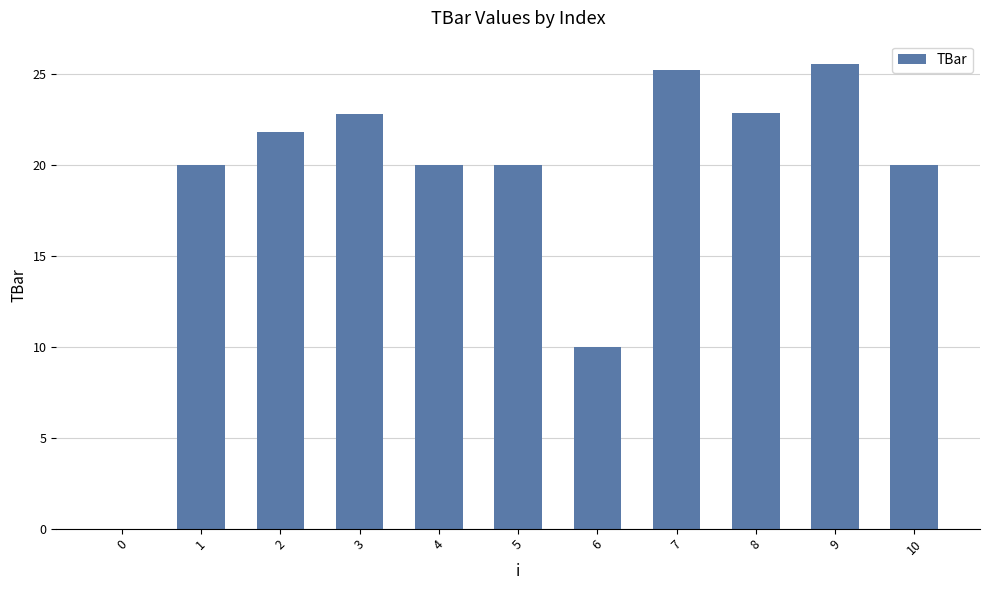

What is the maximum value shown in the chart?

25.5